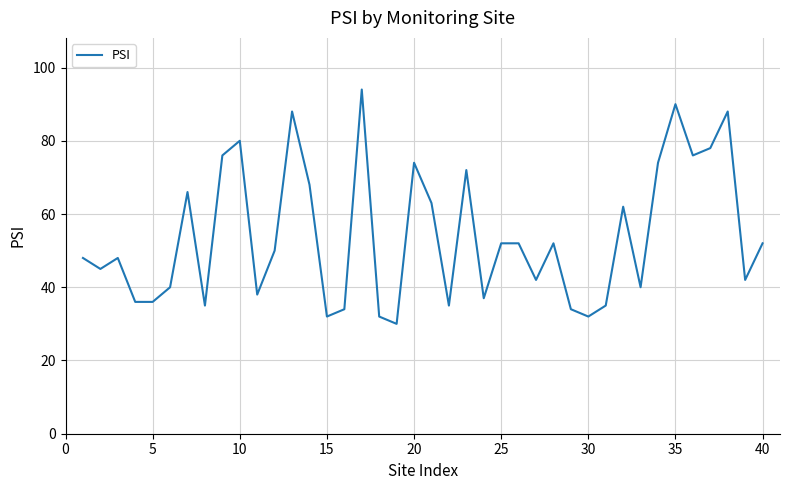

What is the minimum value shown in the chart?

30